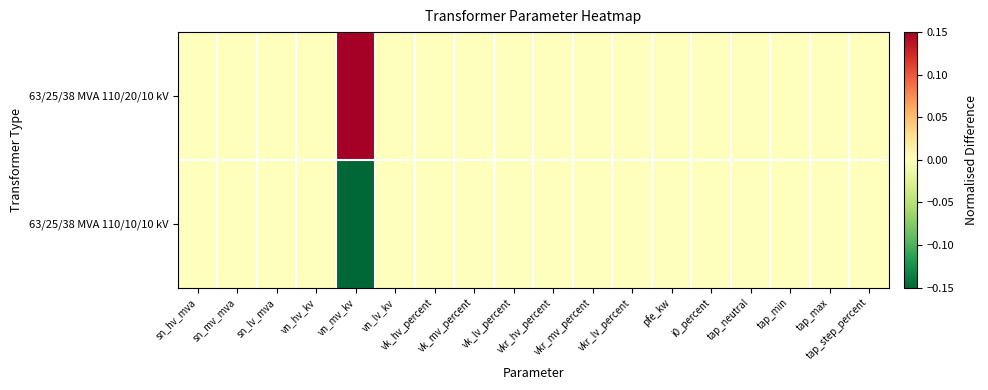

Rank the series by their maximum value, from lowest to highest.

63/25/38 MVA 110/10/10 kV, 63/25/38 MVA 110/20/10 kV